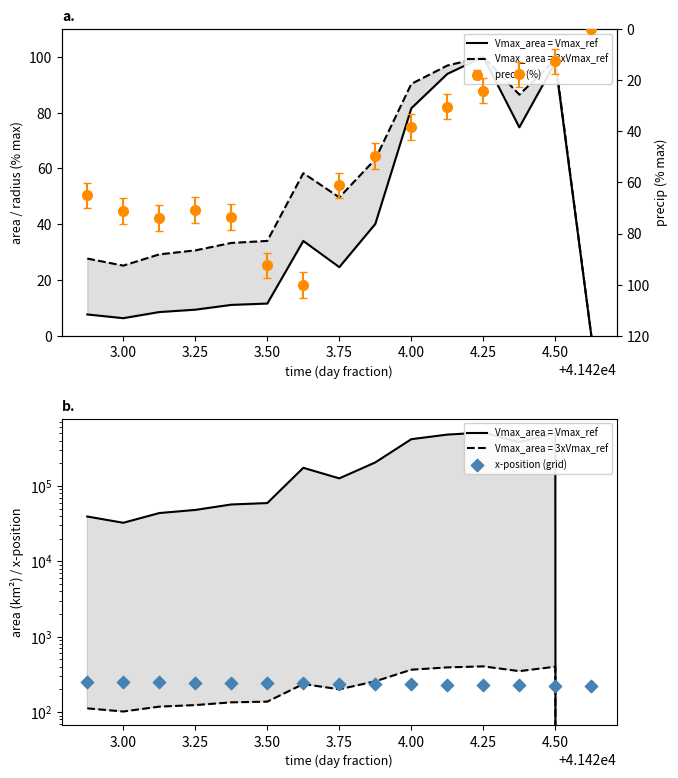

Which series contains the lowest Y value?

Vmax_area = Vmax_ref